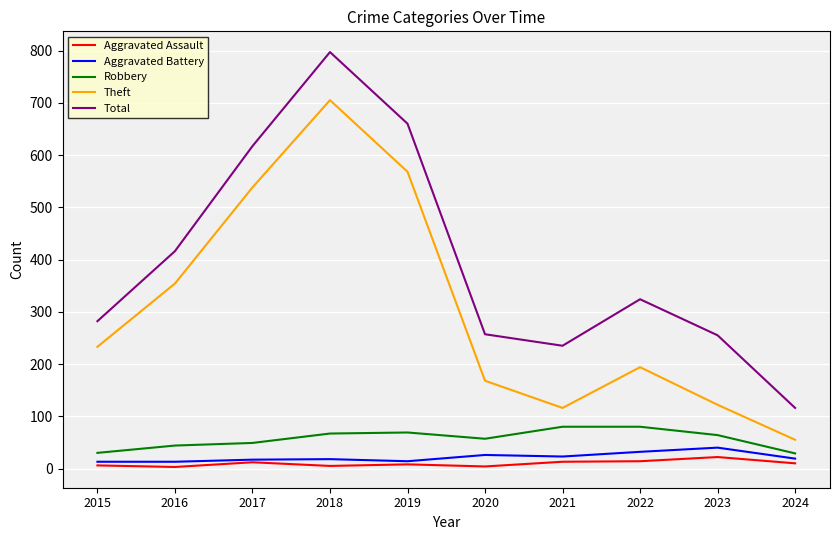

How many series are shown in this chart?

5